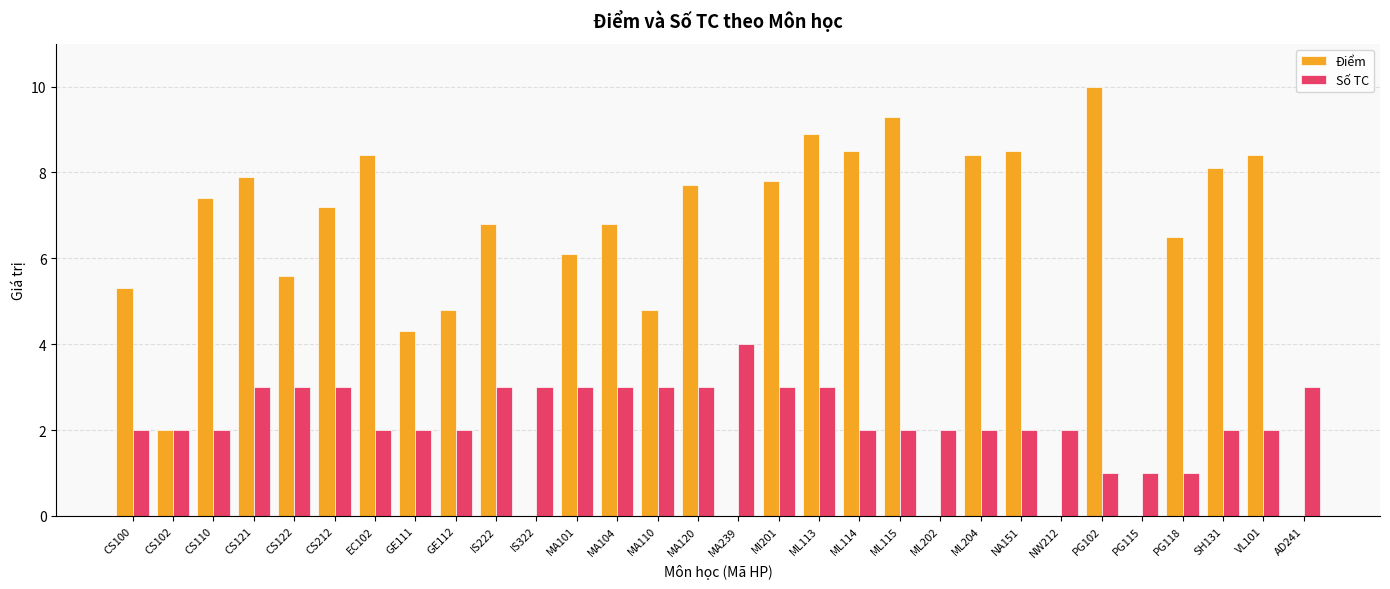

What is the total value across all series at CS102?

4.0